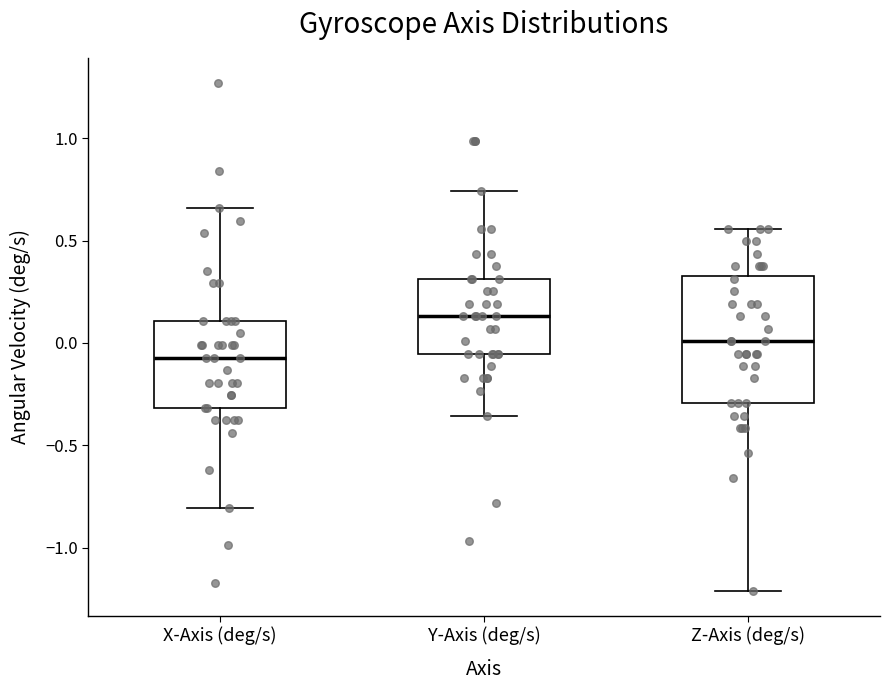

Which box has the highest median line?

Y-Axis (deg/s)